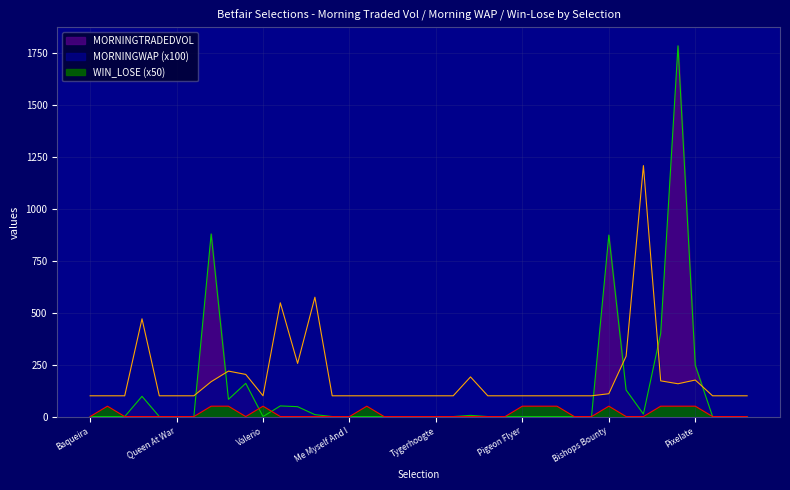

What is the sum of the MORNINGTRADEDVOL values at In Your Face and Liberal Sally?

53.2